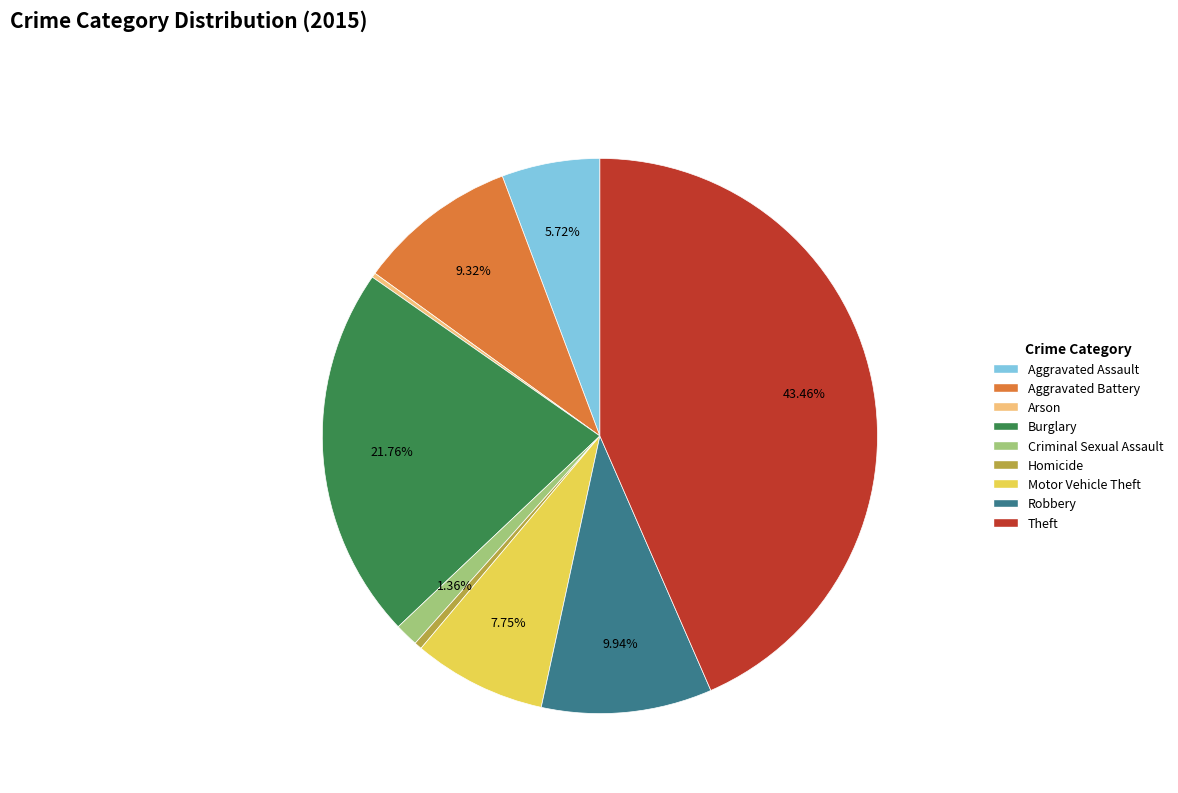

Is Criminal Sexual Assault the majority of the pie?

No